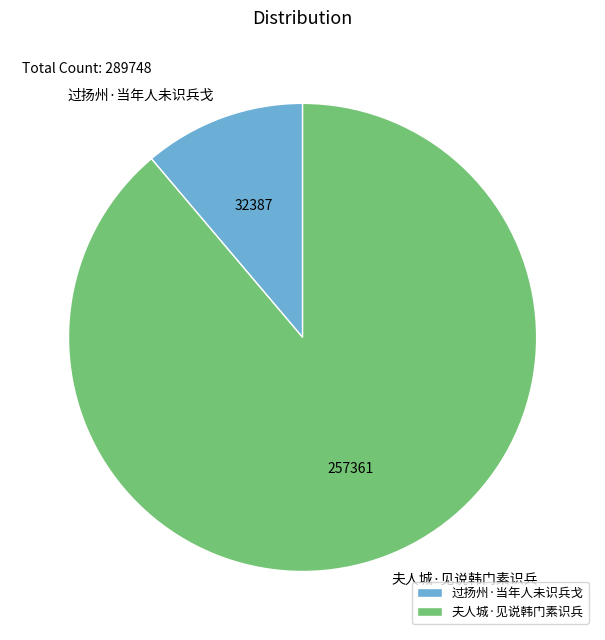

Is there a majority slice in this chart?

Yes